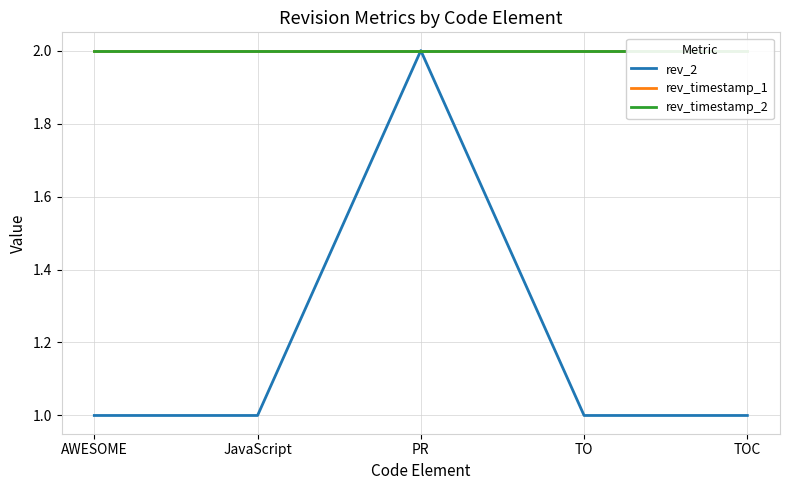

Is the value of rev_timestamp_1 at TOC greater than the value of rev_2 at TOC?

Yes